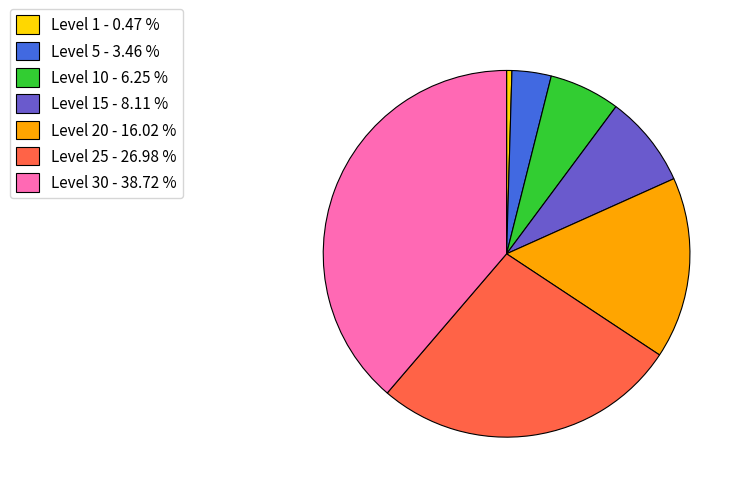

Which has a higher value, Level 1 - 0.47 % or Level 20 - 16.02 %?

Level 20 - 16.02 %